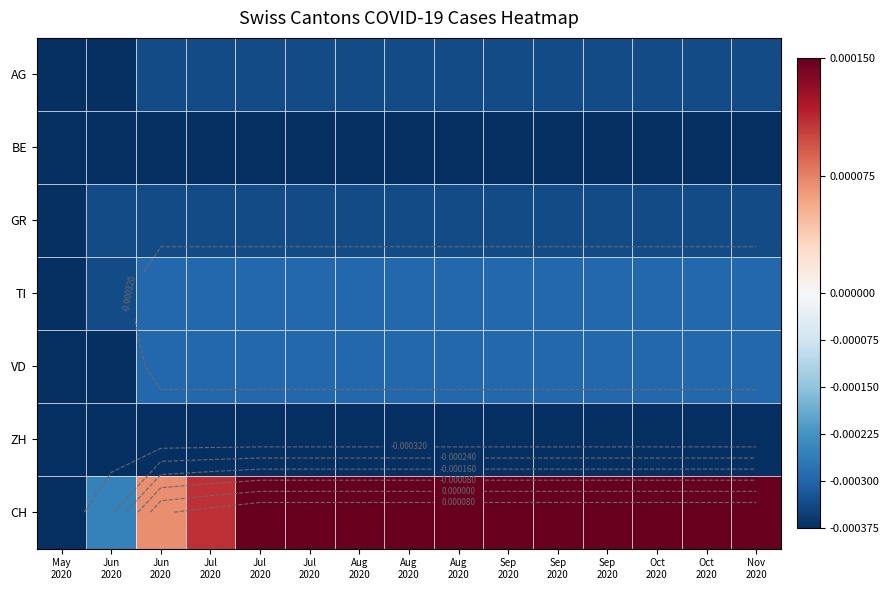

Where does the CH series first go above 0?

Jun 2020